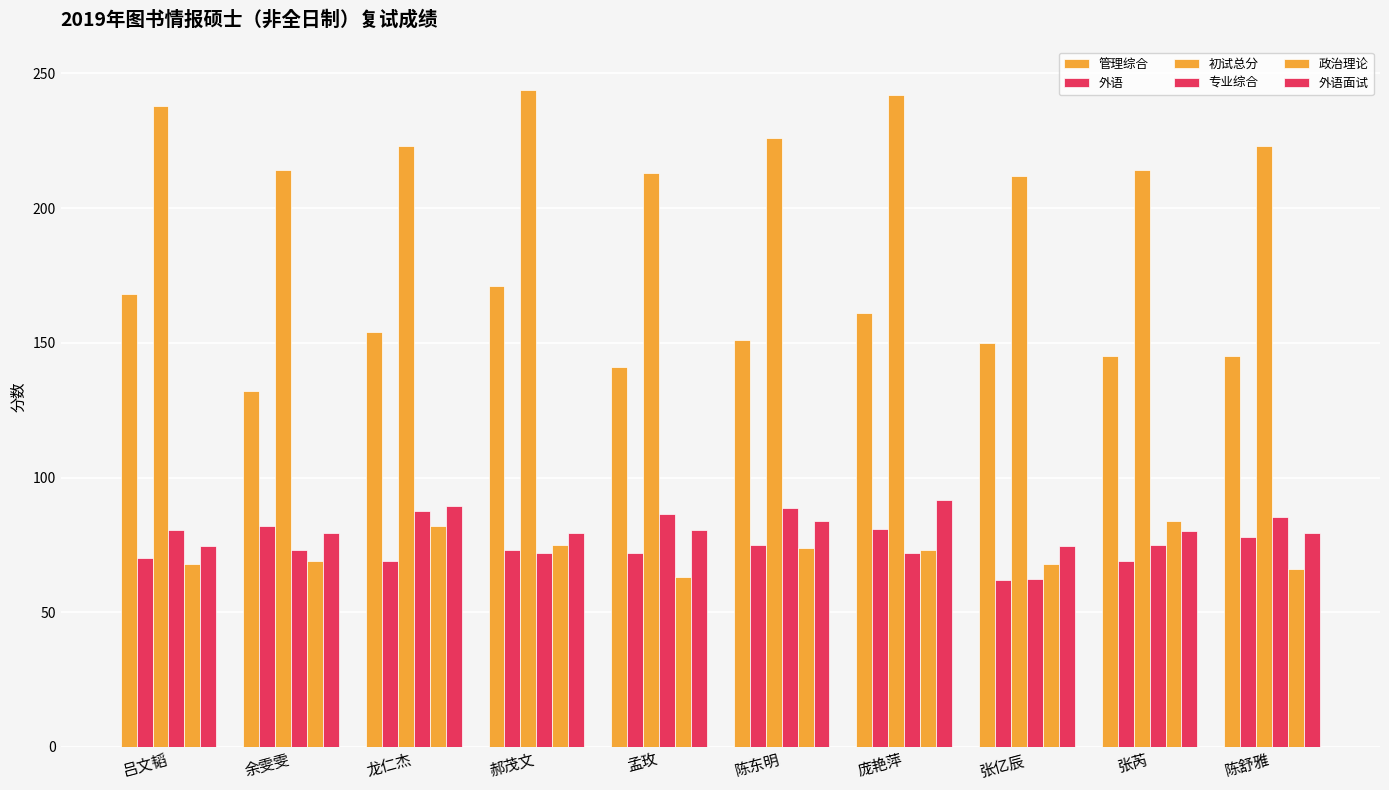

Reading left to right, transcribe all the data shown in this chart.

管理综合: 吕文韬=168.0	余雯雯=132.0	龙仁杰=154.0	郝茂文=171.0	孟玫=141.0	陈东明=151.0	庞艳萍=161.0	张亿辰=150.0	张芮=145.0	陈舒雅=145.0
外语: 吕文韬=70.0	余雯雯=82.0	龙仁杰=69.0	郝茂文=73.0	孟玫=72.0	陈东明=75.0	庞艳萍=81.0	张亿辰=62.0	张芮=69.0	陈舒雅=78.0
初试总分: 吕文韬=238.0	余雯雯=214.0	龙仁杰=223.0	郝茂文=244.0	孟玫=213.0	陈东明=226.0	庞艳萍=242.0	张亿辰=212.0	张芮=214.0	陈舒雅=223.0
专业综合: 吕文韬=80.5	余雯雯=73.0	龙仁杰=87.5	郝茂文=72.0	孟玫=86.5	陈东明=88.5	庞艳萍=72.0	张亿辰=62.5	张芮=75.0	陈舒雅=85.5
政治理论: 吕文韬=68.0	余雯雯=69.0	龙仁杰=82.0	郝茂文=75.0	孟玫=63.0	陈东明=74.0	庞艳萍=73.0	张亿辰=68.0	张芮=84.0	陈舒雅=66.0
外语面试: 吕文韬=74.5	余雯雯=79.5	龙仁杰=89.5	郝茂文=79.5	孟玫=80.5	陈东明=84.0	庞艳萍=91.5	张亿辰=74.5	张芮=80.0	陈舒雅=79.5